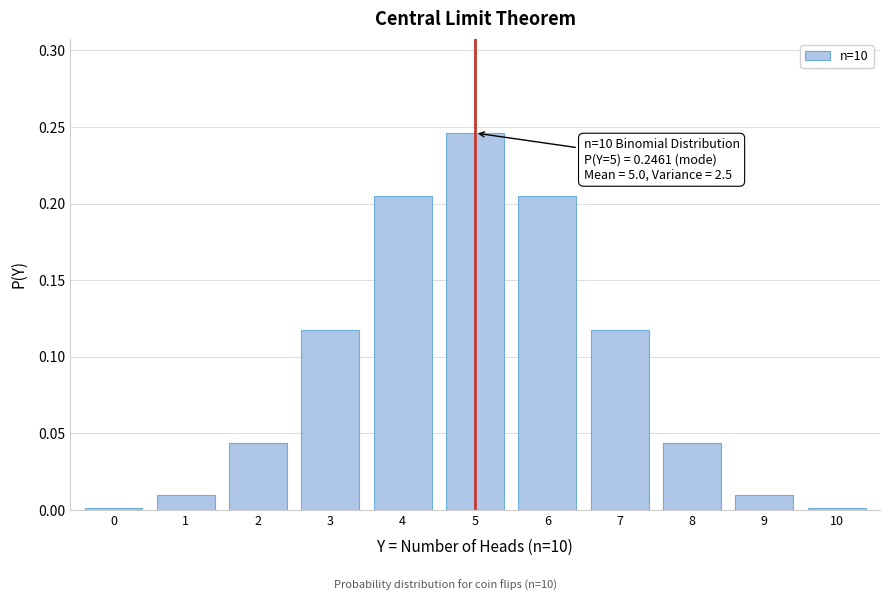

The chart shows a value of 0.0 at 8. True or false?

True